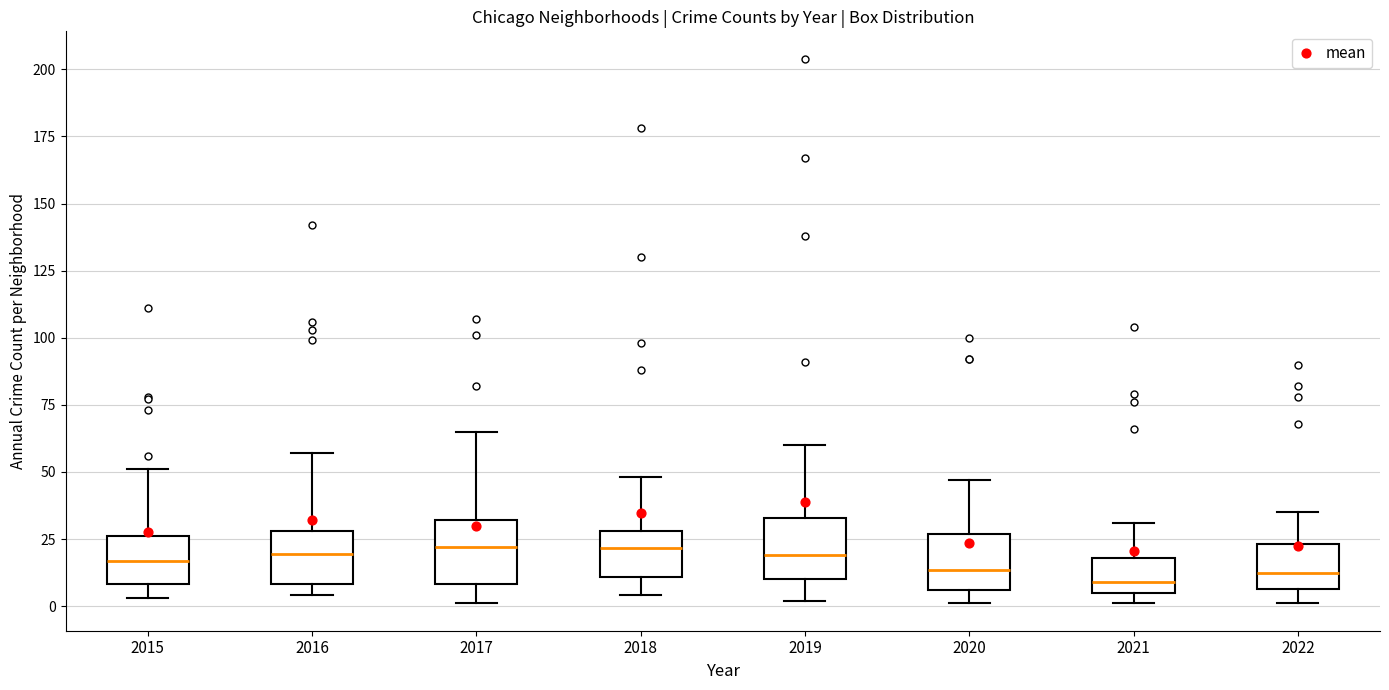

Where is the upper edge of the box at x = 2018 on the y-axis? The values are not printed on the chart, so give them approximately, as read against the axis.

30